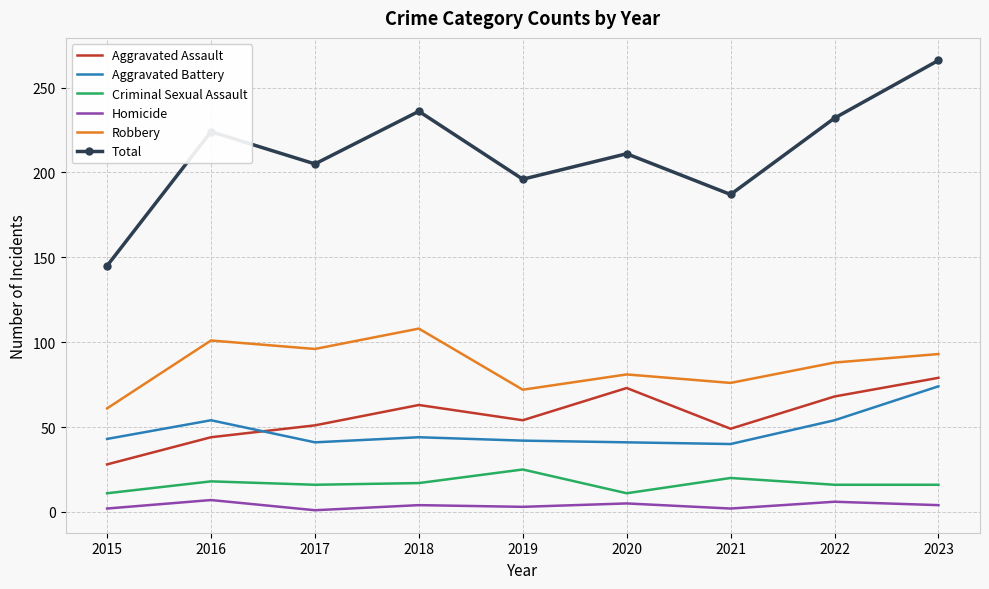

True or false: Robbery has a value of 111 at 2019.

False